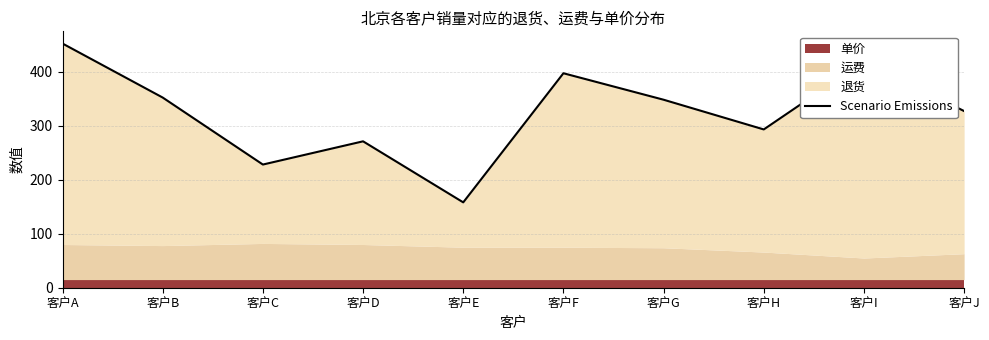

What is the maximum value shown in the chart?

452